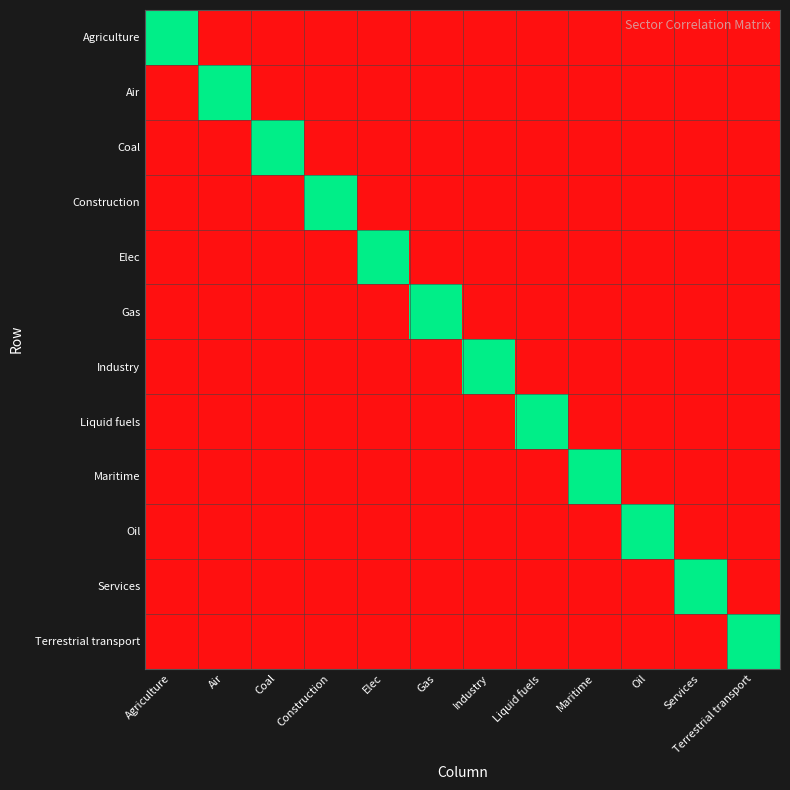

Reading right to left, what are all the values shown in this chart?

Agriculture: Terrestrial transport=0	Services=0	Oil=0	Maritime=0	Liquid fuels=0	Industry=0	Gas=0	Elec=0	Construction=0	Coal=0	Air=0	Agriculture=1
Air: Terrestrial transport=0	Services=0	Oil=0	Maritime=0	Liquid fuels=0	Industry=0	Gas=0	Elec=0	Construction=0	Coal=0	Air=1	Agriculture=0
Coal: Terrestrial transport=0	Services=0	Oil=0	Maritime=0	Liquid fuels=0	Industry=0	Gas=0	Elec=0	Construction=0	Coal=1	Air=0	Agriculture=0
Construction: Terrestrial transport=0	Services=0	Oil=0	Maritime=0	Liquid fuels=0	Industry=0	Gas=0	Elec=0	Construction=1	Coal=0	Air=0	Agriculture=0
Elec: Terrestrial transport=0	Services=0	Oil=0	Maritime=0	Liquid fuels=0	Industry=0	Gas=0	Elec=1	Construction=0	Coal=0	Air=0	Agriculture=0
Gas: Terrestrial transport=0	Services=0	Oil=0	Maritime=0	Liquid fuels=0	Industry=0	Gas=1	Elec=0	Construction=0	Coal=0	Air=0	Agriculture=0
Industry: Terrestrial transport=0	Services=0	Oil=0	Maritime=0	Liquid fuels=0	Industry=1	Gas=0	Elec=0	Construction=0	Coal=0	Air=0	Agriculture=0
Liquid fuels: Terrestrial transport=0	Services=0	Oil=0	Maritime=0	Liquid fuels=1	Industry=0	Gas=0	Elec=0	Construction=0	Coal=0	Air=0	Agriculture=0
Maritime: Terrestrial transport=0	Services=0	Oil=0	Maritime=1	Liquid fuels=0	Industry=0	Gas=0	Elec=0	Construction=0	Coal=0	Air=0	Agriculture=0
Oil: Terrestrial transport=0	Services=0	Oil=1	Maritime=0	Liquid fuels=0	Industry=0	Gas=0	Elec=0	Construction=0	Coal=0	Air=0	Agriculture=0
Services: Terrestrial transport=0	Services=1	Oil=0	Maritime=0	Liquid fuels=0	Industry=0	Gas=0	Elec=0	Construction=0	Coal=0	Air=0	Agriculture=0
Terrestrial transport: Terrestrial transport=1	Services=0	Oil=0	Maritime=0	Liquid fuels=0	Industry=0	Gas=0	Elec=0	Construction=0	Coal=0	Air=0	Agriculture=0